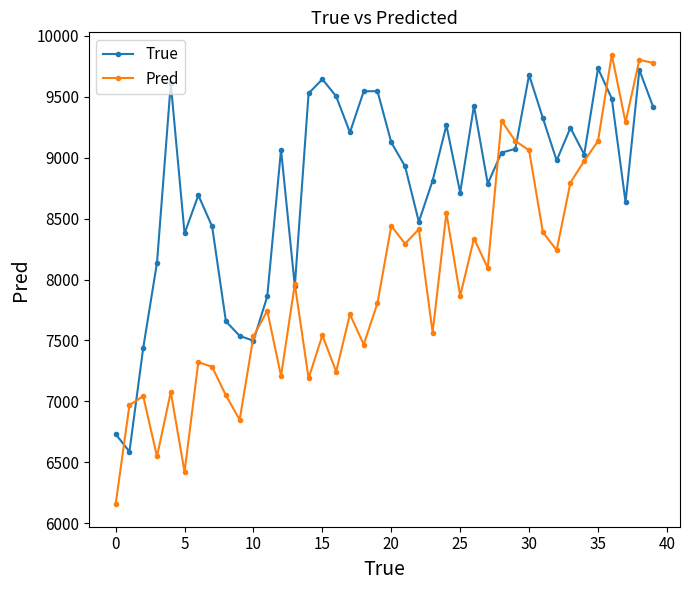

Which series has the largest total across all categories?

True